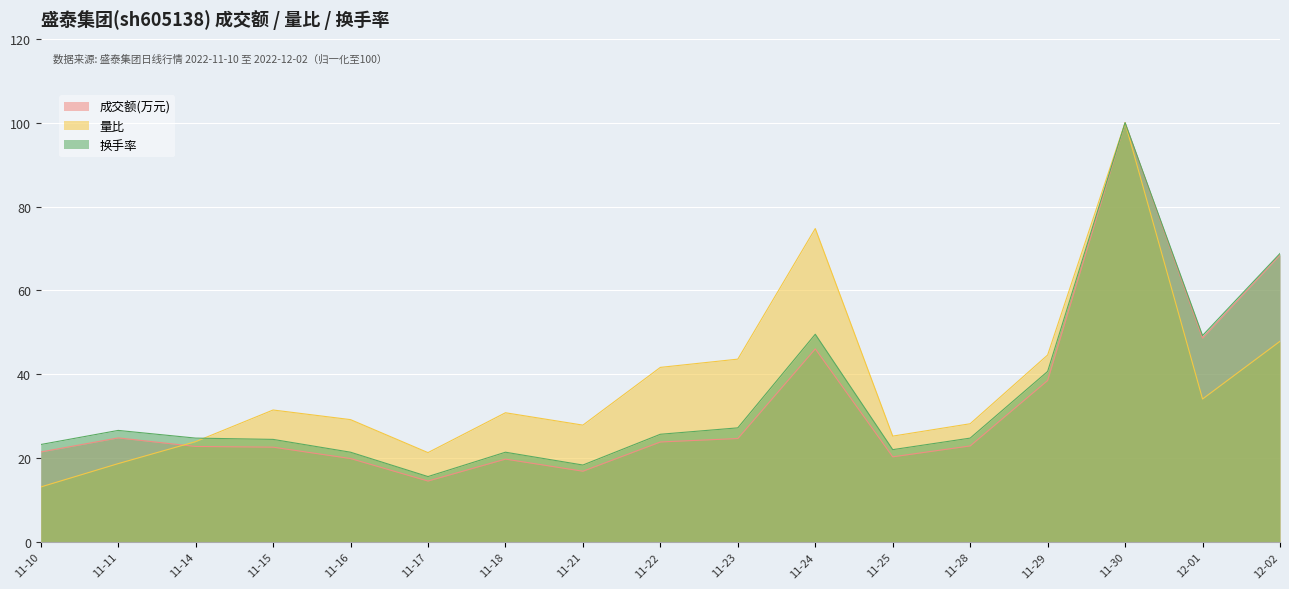

How many times do 量比 and 换手率 cross each other?

1